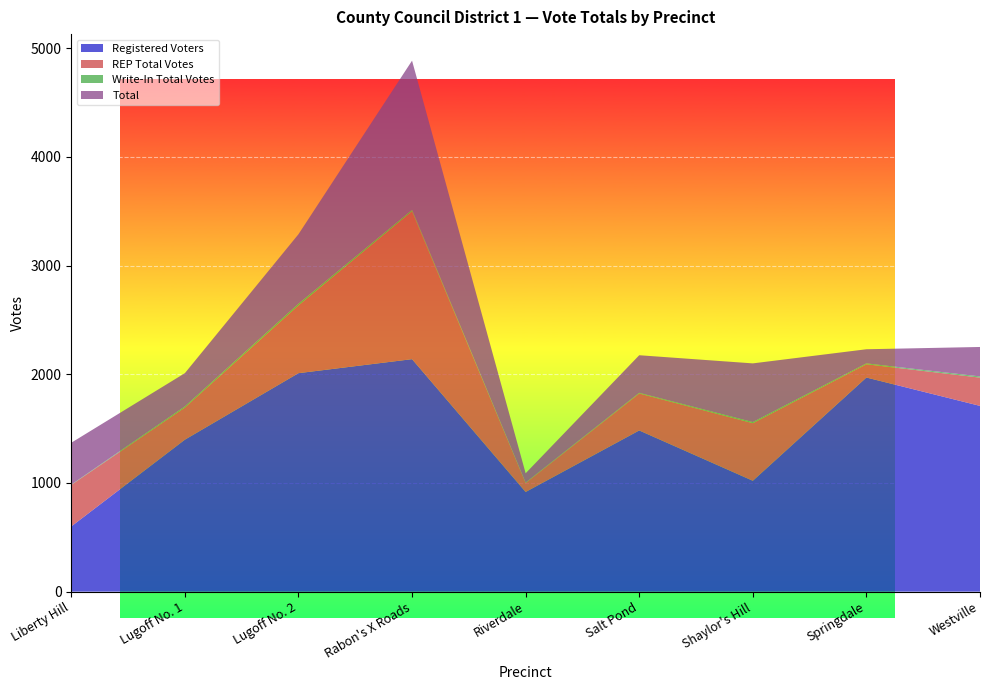

Reading left to right, extract all data points from this chart.

Registered Voters: Liberty Hill=600	Lugoff No. 1=1398	Lugoff No. 2=2010	Rabon's X Roads=2139	Riverdale=917	Salt Pond=1483	Shaylor's Hill=1020	Springdale=1970	Westville=1709
REP Total Votes: Liberty Hill=382	Lugoff No. 1=296	Lugoff No. 2=623	Rabon's X Roads=1361	Riverdale=83	Salt Pond=340	Shaylor's Hill=530	Springdale=122	Westville=260
Write-In Total Votes: Liberty Hill=3	Lugoff No. 1=10	Lugoff No. 2=16	Rabon's X Roads=12	Riverdale=3	Salt Pond=6	Shaylor's Hill=10	Springdale=8	Westville=11
Total: Liberty Hill=385	Lugoff No. 1=306	Lugoff No. 2=639	Rabon's X Roads=1373	Riverdale=86	Salt Pond=346	Shaylor's Hill=540	Springdale=130	Westville=271